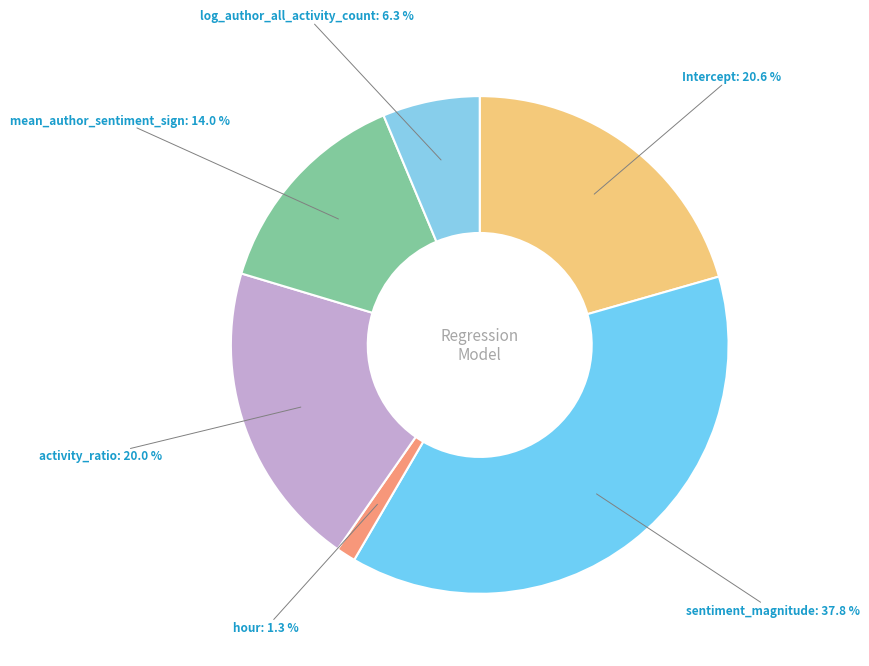

Which has a higher value, hour or mean_author_sentiment_sign?

mean_author_sentiment_sign